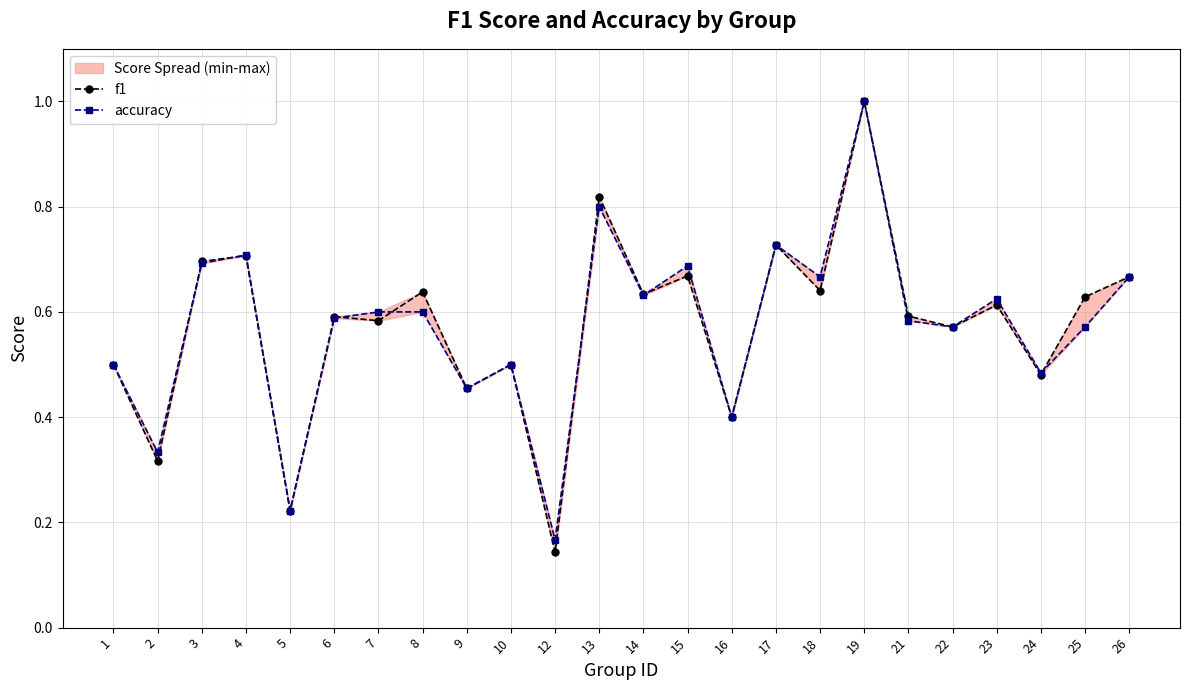

List the series in order of their peak value, highest first.

f1, accuracy